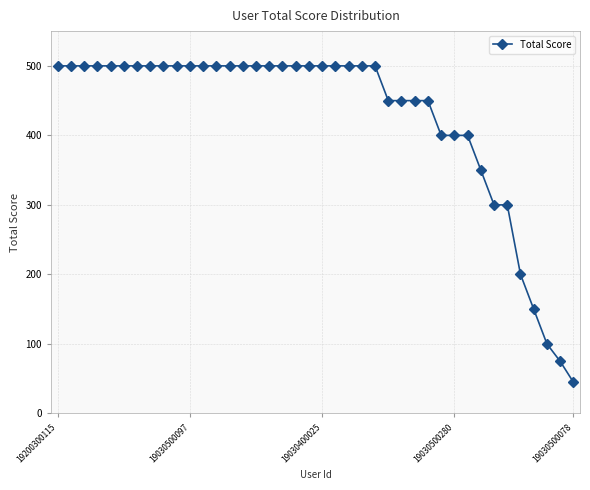

What is the greatest value displayed?

500